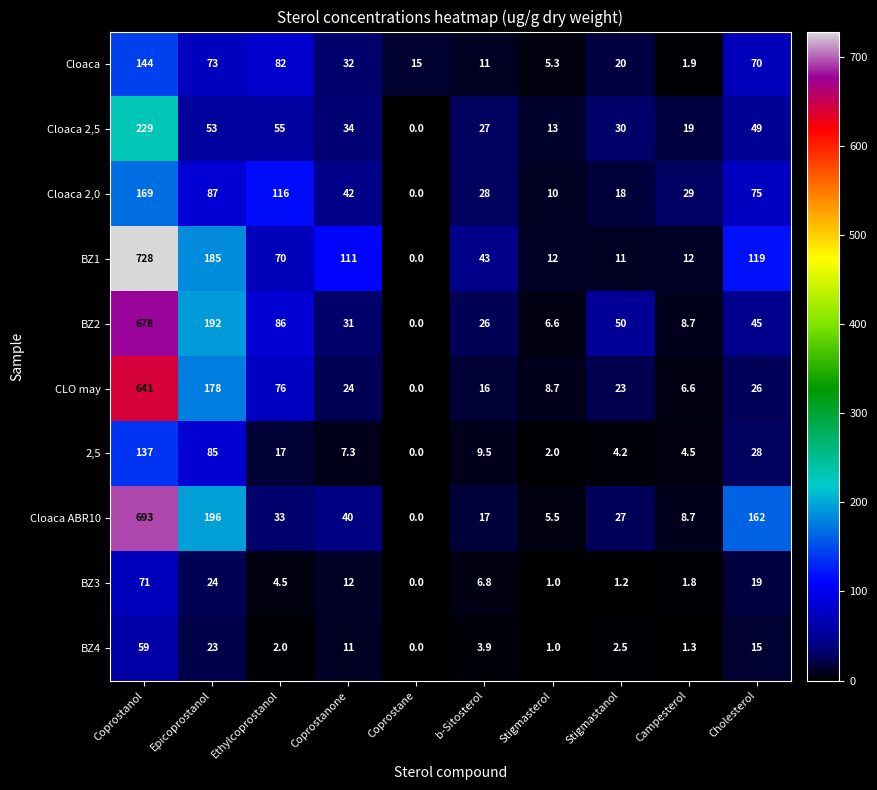

Where is CLO may nearest to the value 320?

Epicoprostanol